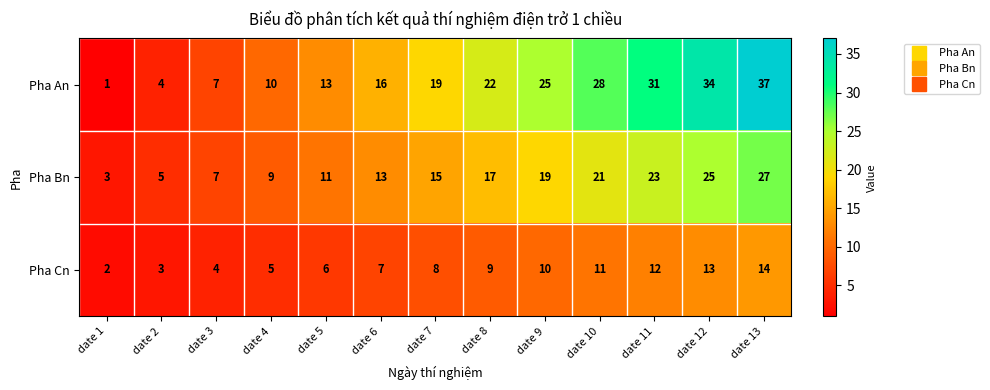

Rank the series by their average value, from lowest to highest.

Pha Cn, Pha Bn, Pha An